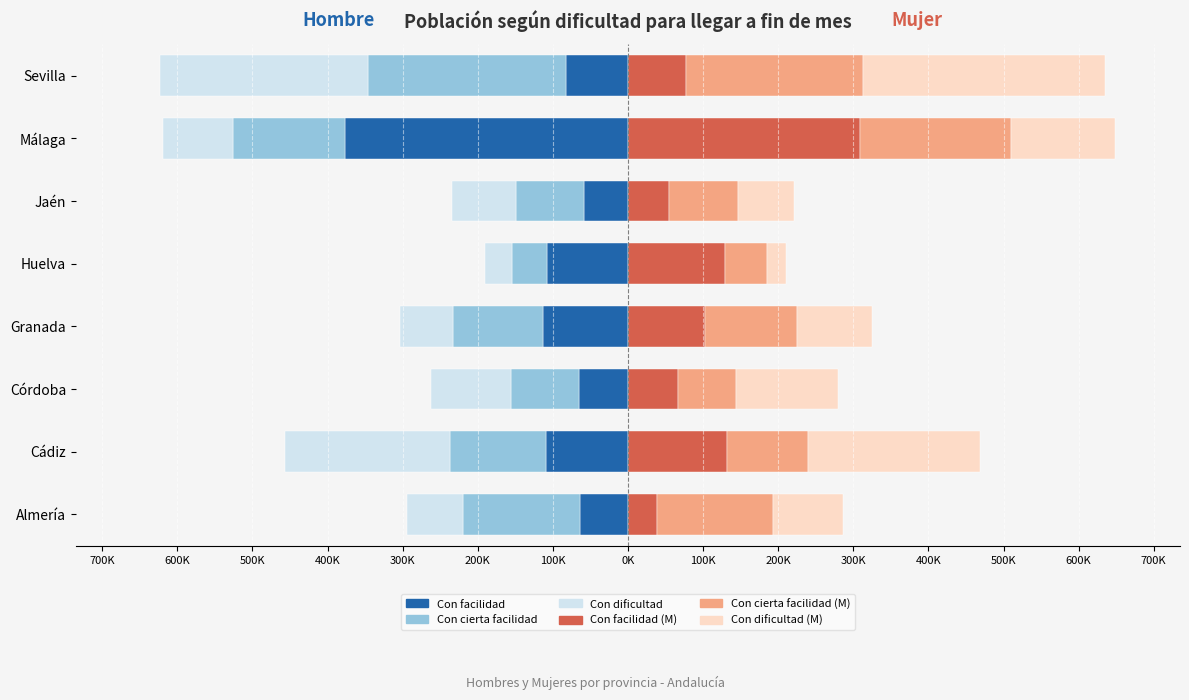

Reading left to right, extract all data points from this chart.

Hombre - Con facilidad: -63993	-108501	-64743	-112554	-107762	-57934	-377338	-83105
Hombre - Con cierta facilidad: -155138	-129149	-91391	-120766	-46599	-91737	-148228	-263472
Hombre - Con dificultad: -74756	-218606	-105506	-70424	-35495	-84348	-93912	-277090
Mujer - Con facilidad: 38717	131507	67189	102964	128942	54663	308663	77701
Mujer - Con cierta facilidad: 154539	108820	77103	121577	56524	91926	201548	235603
Mujer - Con dificultad: 92550	228196	135131	100232	24423	74422	138712	322184